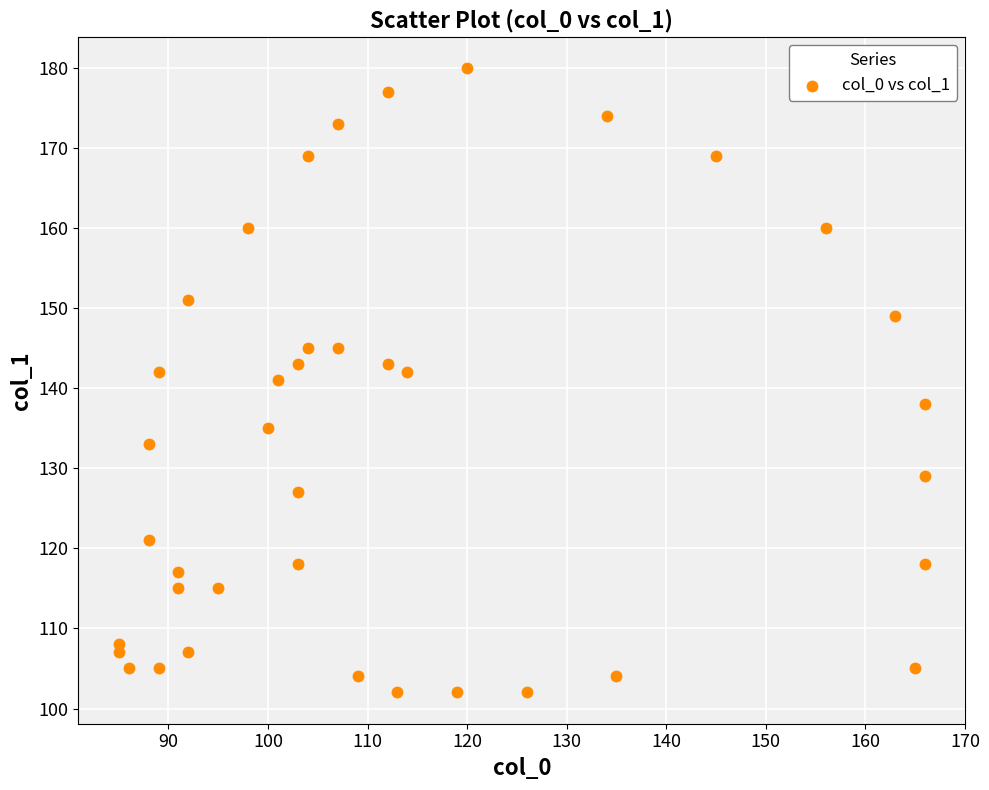

What is the range of X values (max minus min)?

81